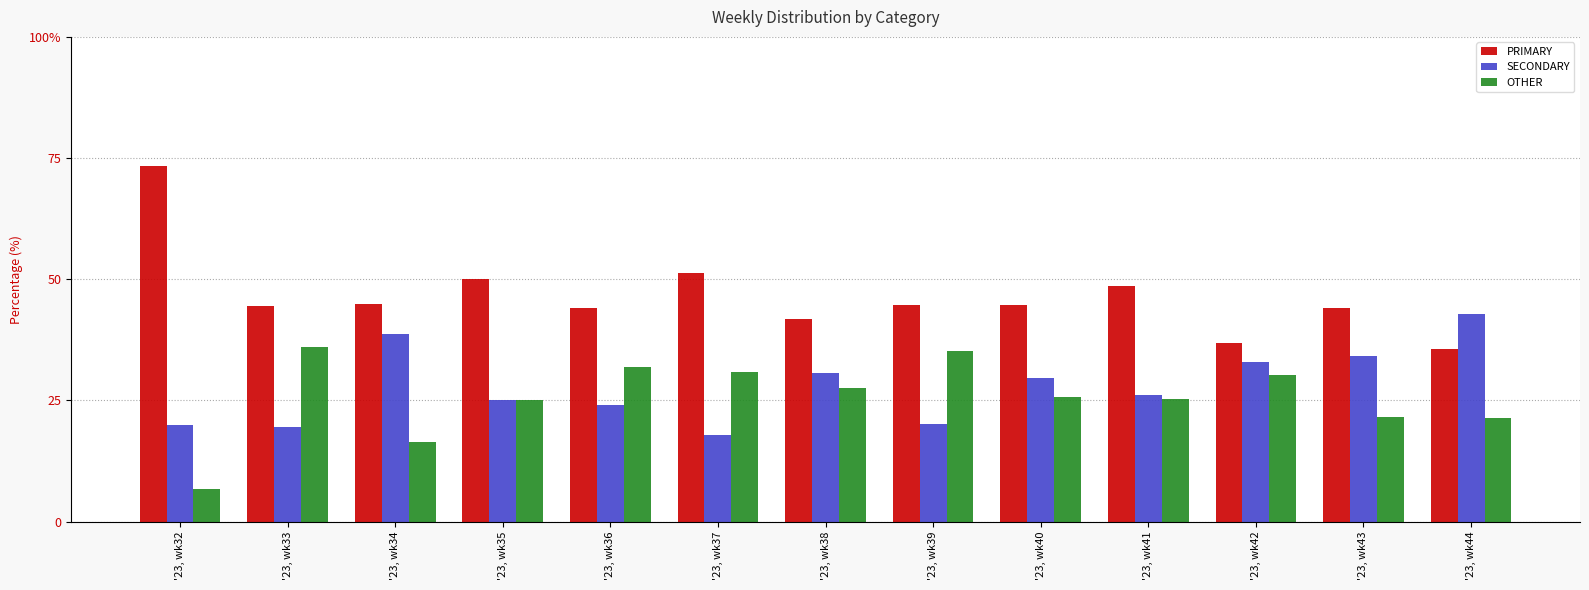

What are all the series names shown in the legend?

PRIMARY, SECONDARY, OTHER